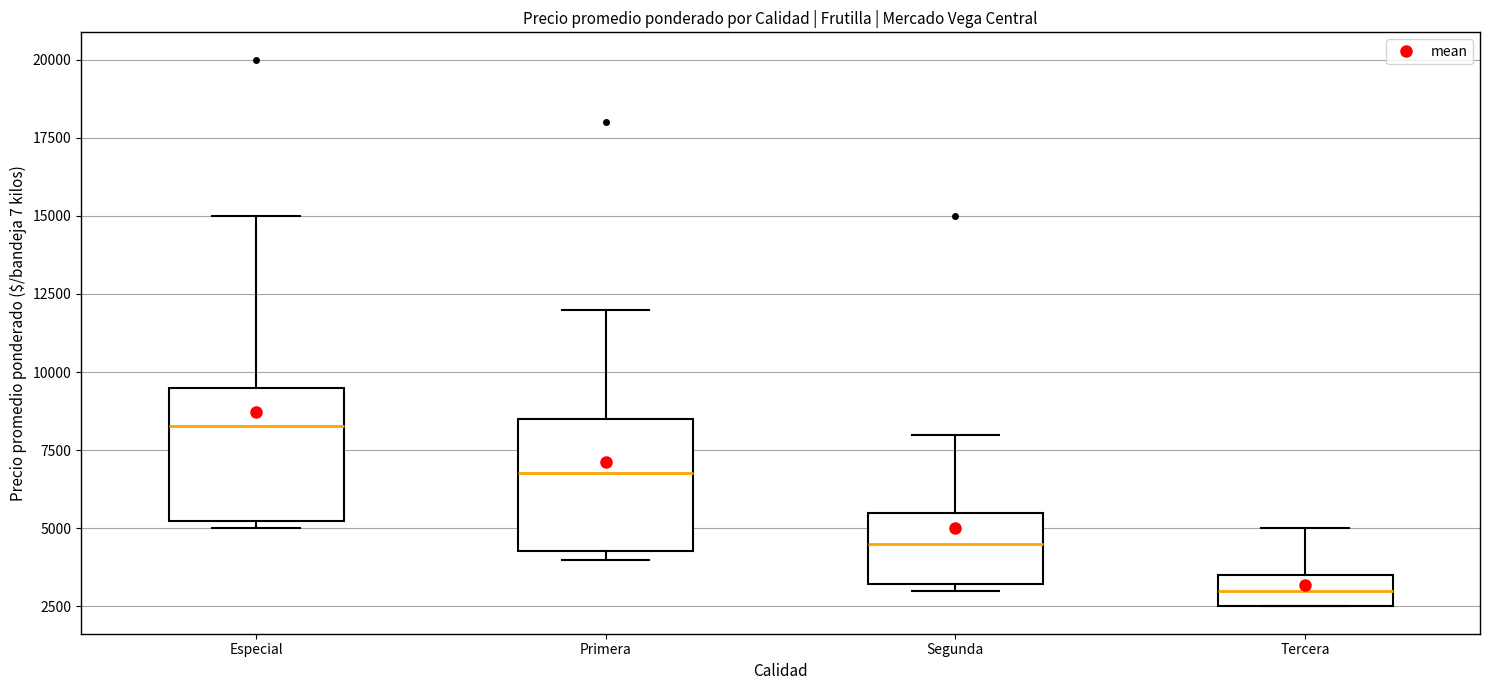

Reading left to right, read every box against the y-axis: the position of its median line, the range the box covers, and the ends of its whiskers. The values are not printed on the chart, so give them approximately, as read against the axis.

Especial: median 8500, box 5000 to 9500, whiskers 5000 (just below the box's lower edge) to 15000
Primera: median 7000, box 4500 to 8500, whiskers 4000 to 12000
Segunda: median 4500, box 3000 to 5500, whiskers 3000 (just below the box's lower edge) to 8000
Tercera: median 3000, box 2500 to 3500, whiskers 2500 to 5000